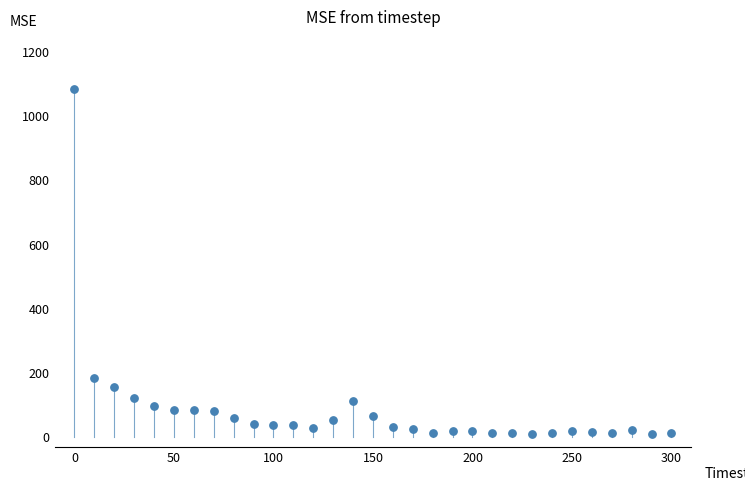

What Y value in the scatter plot is closest to 546?

184.9